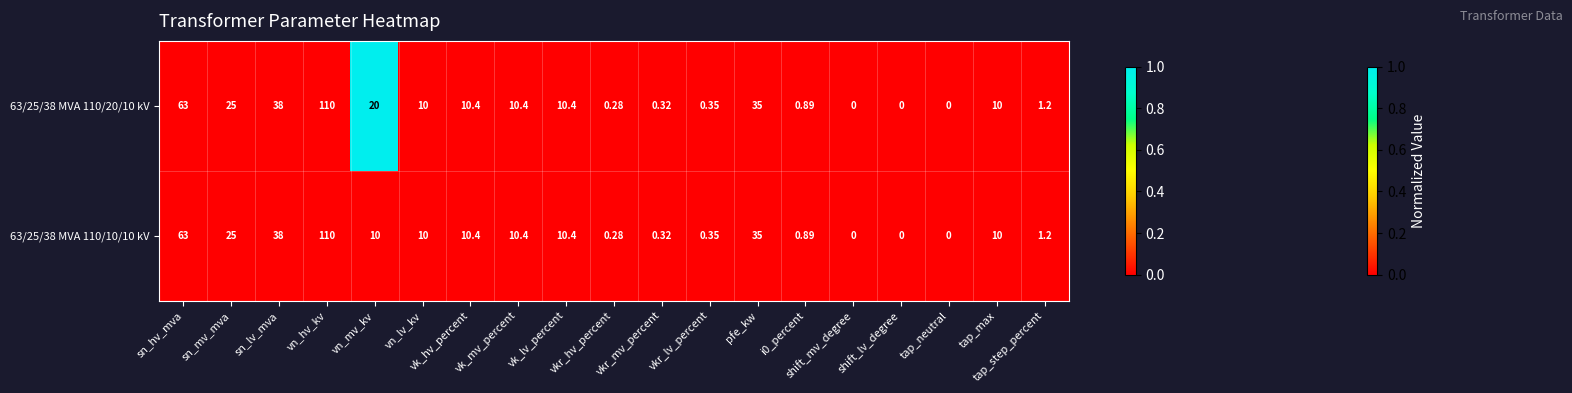

At which category is the sum across all series the highest?

vn_hv_kv